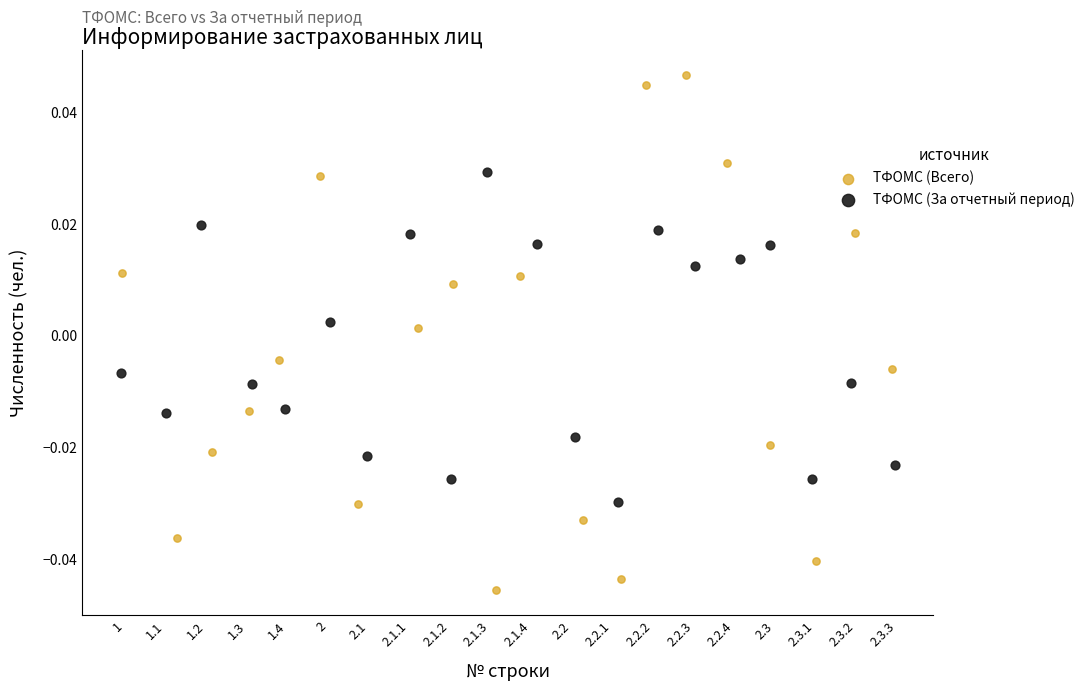

Which series contains the lowest Y value?

ТФОМС (Всего)